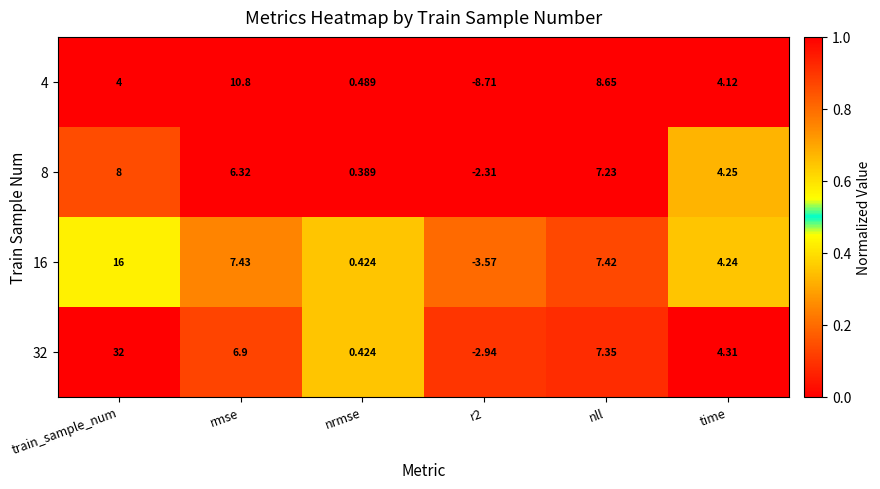

At which label does 16 first exceed 7?

train_sample_num